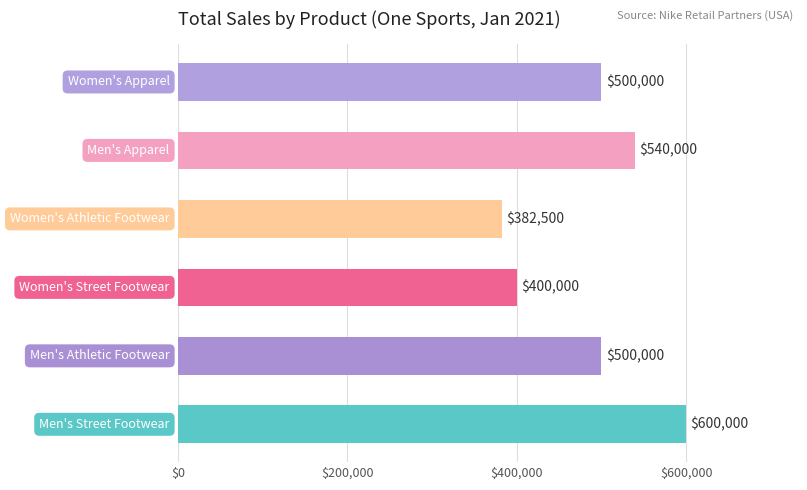

What is the difference between the maximum and second lowest values?

200000